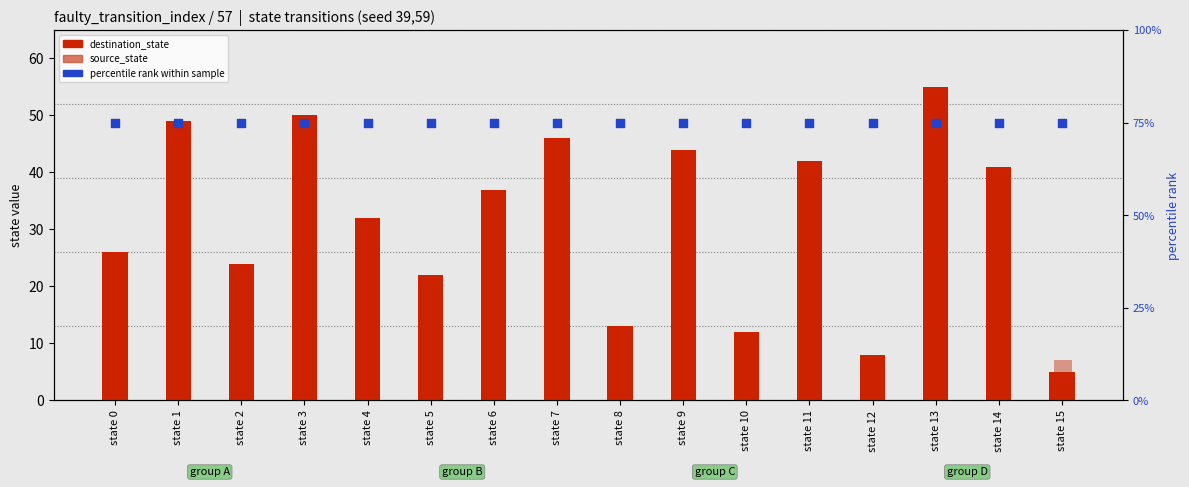

What are all the series names shown in the legend?

destination_state, source_state, percentile rank within sample